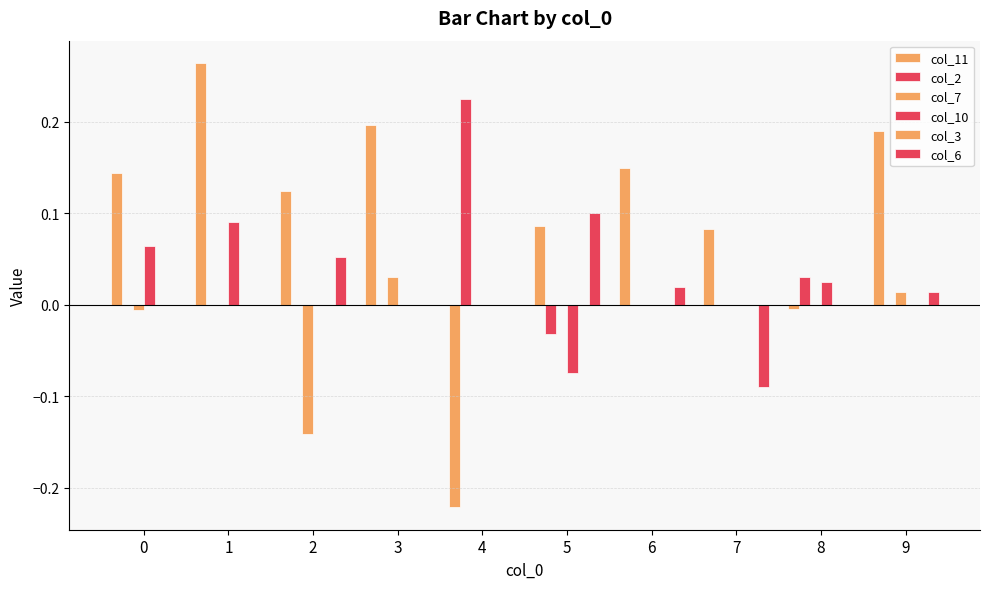

How many distinct data groups are displayed?

5